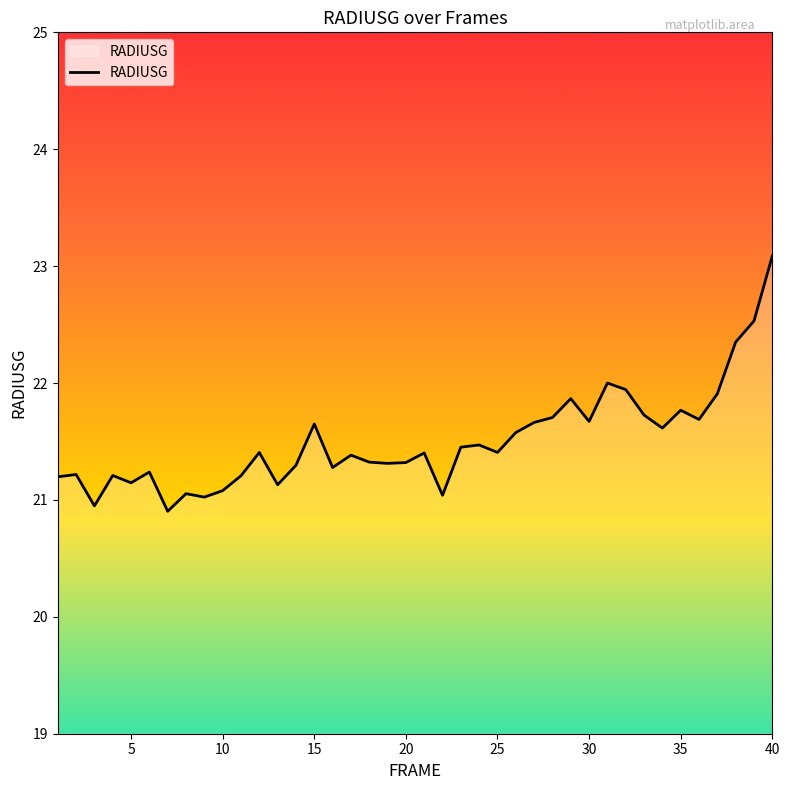

What is the difference between the maximum and minimum values?

2.2